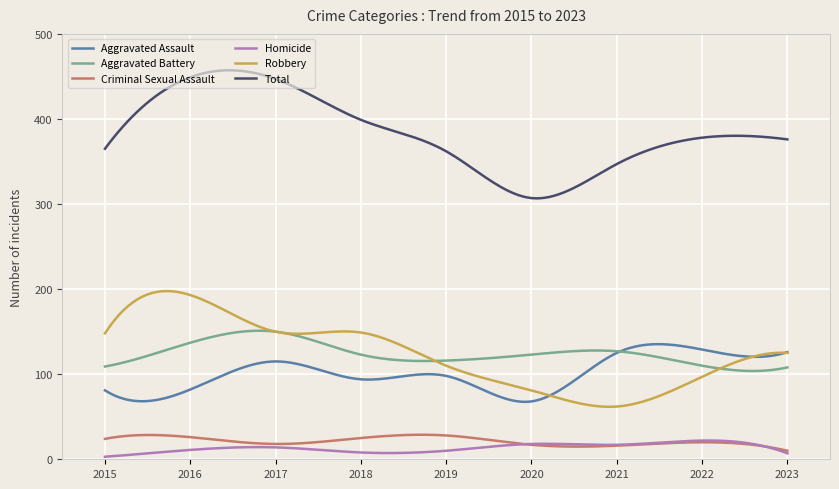

True or false: Robbery and Homicide intersect in this chart.

False